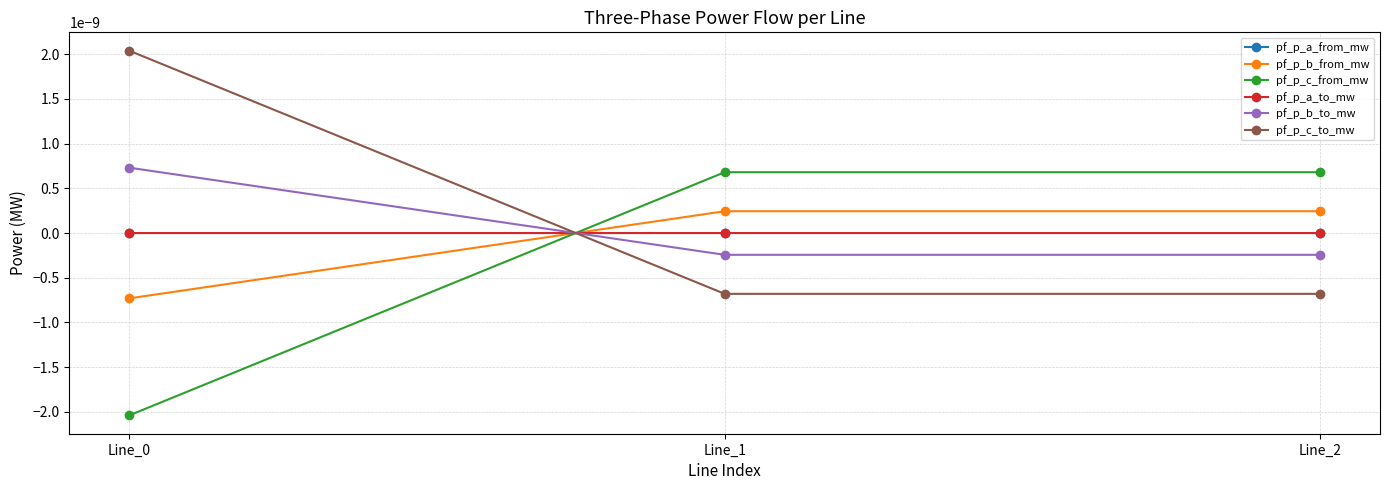

Does the chart have visible grid lines?

Yes